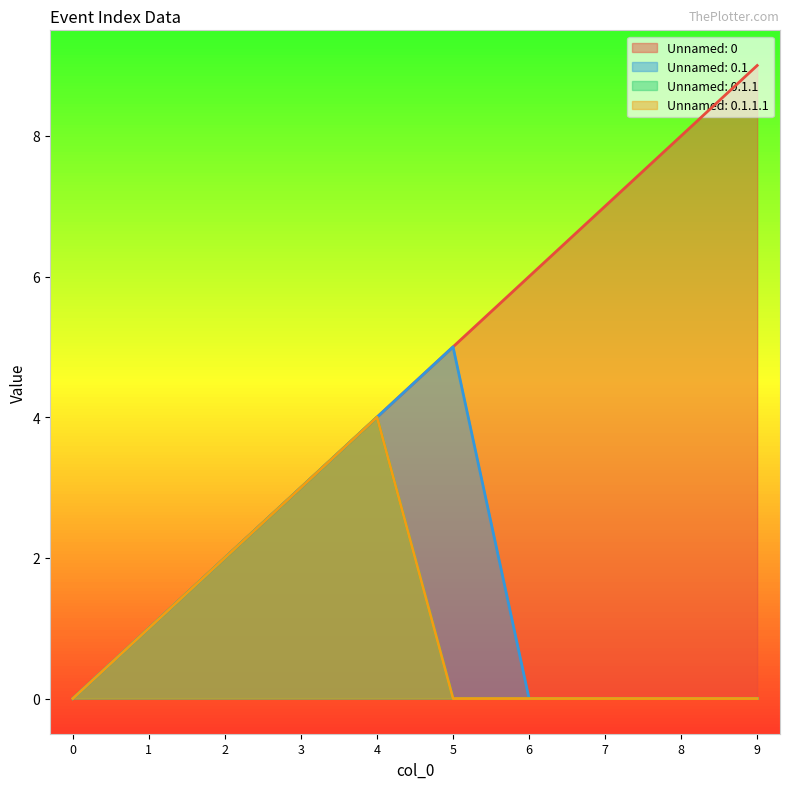

True or false: Unnamed: 0 and Unnamed: 0.1.1 intersect in this chart.

False